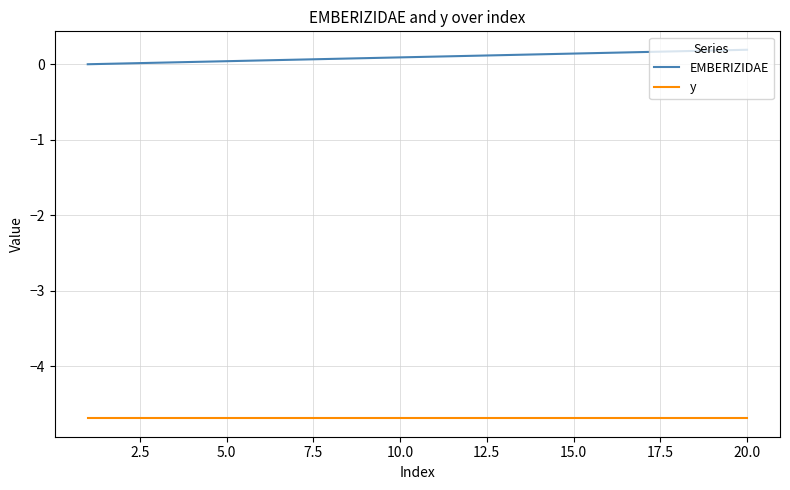

True or false: EMBERIZIDAE and y cross at least once.

False